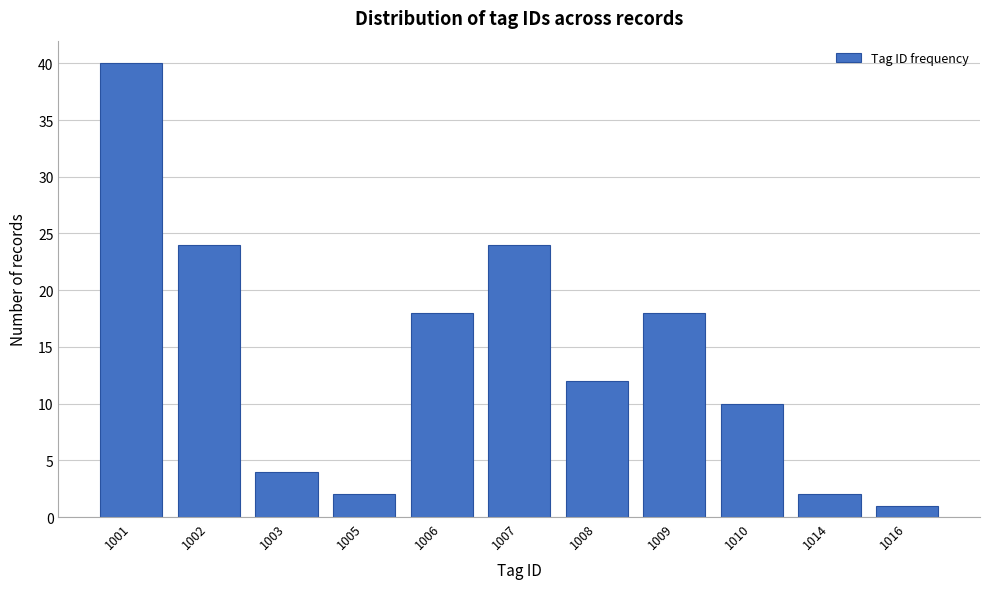

Reading left to right, list all the values displayed in this chart.

40	24	4	2	18	24	12	18	10	2	1